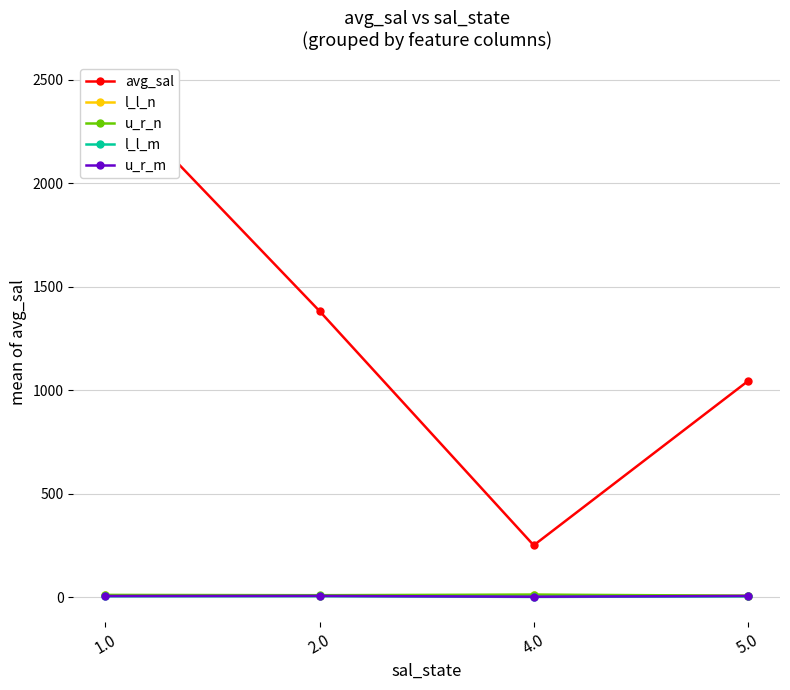

What is the difference between the highest and lowest values at 1.0?

2457.3